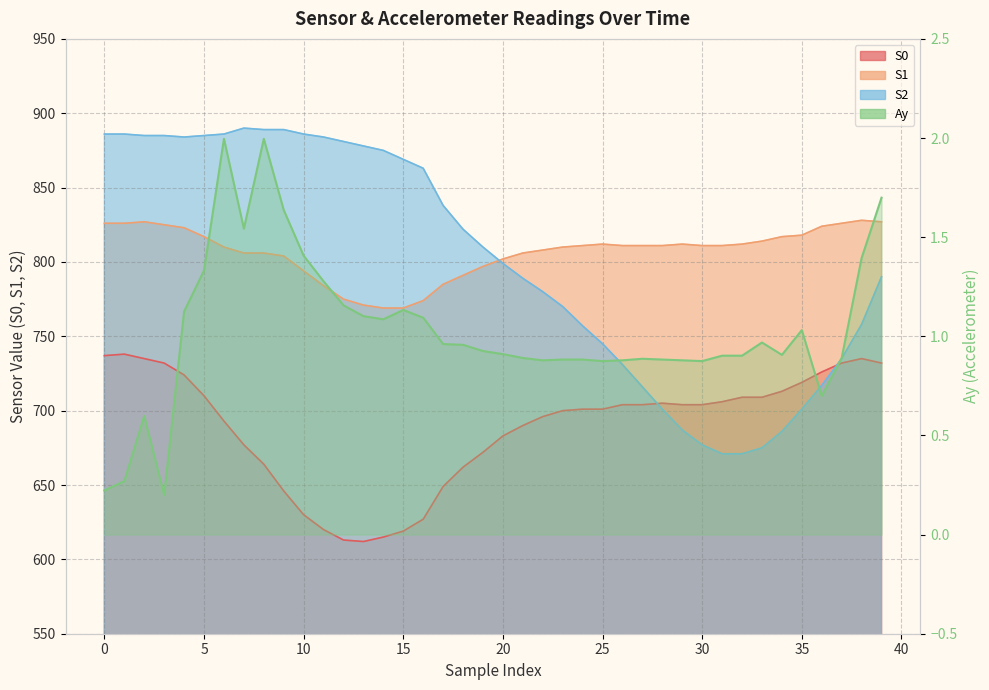

How many lines are shown in the chart?

4